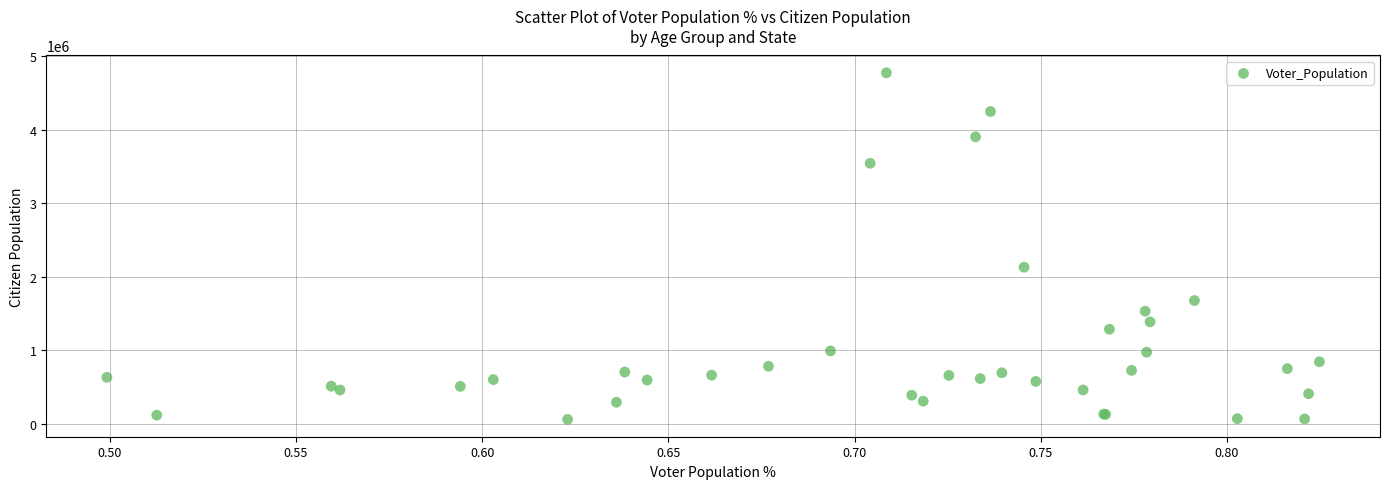

What Y value in the scatter plot is closest to 2417000?

2130000